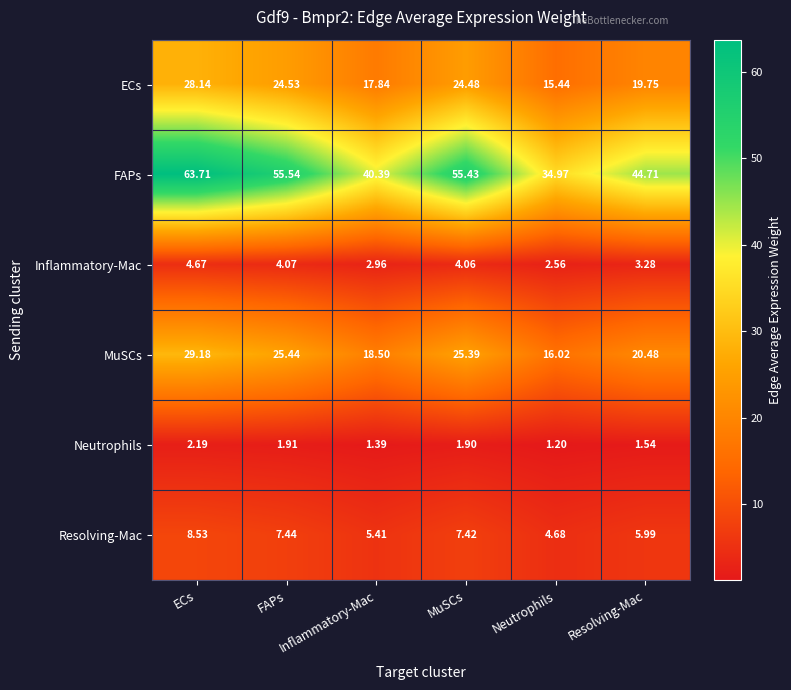

List the series in order of their peak value, highest first.

FAPs, MuSCs, ECs, Resolving-Mac, Inflammatory-Mac, Neutrophils